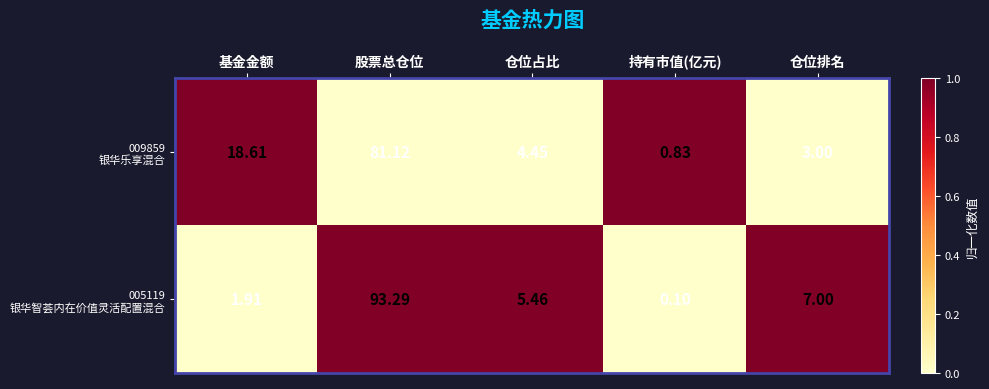

What is the spread (max minus min) of values at 仓位占比?

1.0